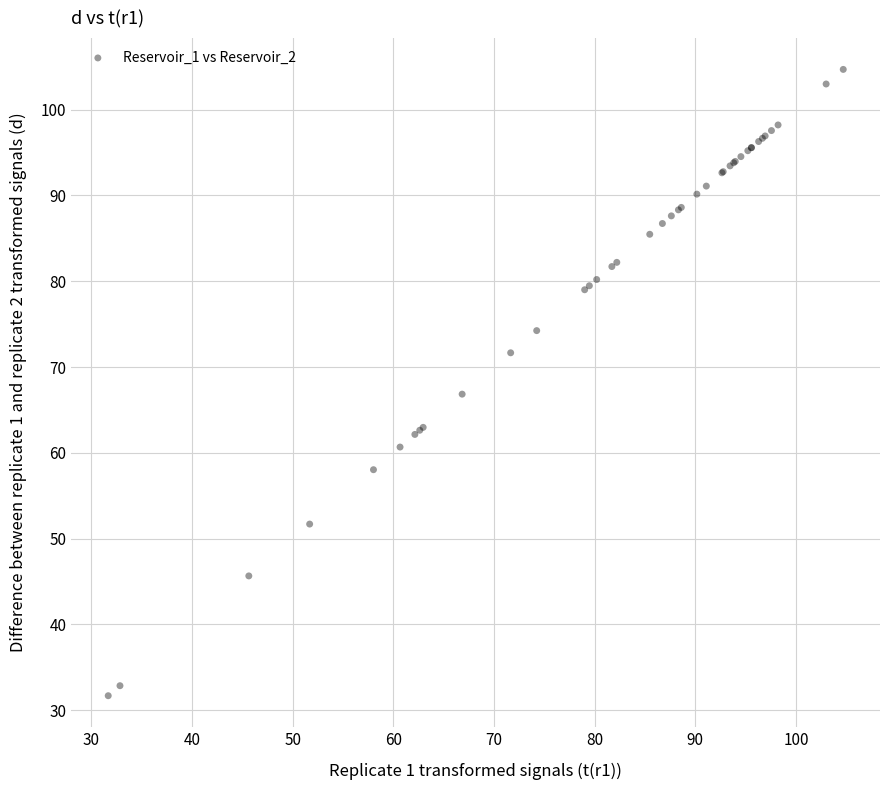

What Y value in the scatter plot is closest to 68?

66.8